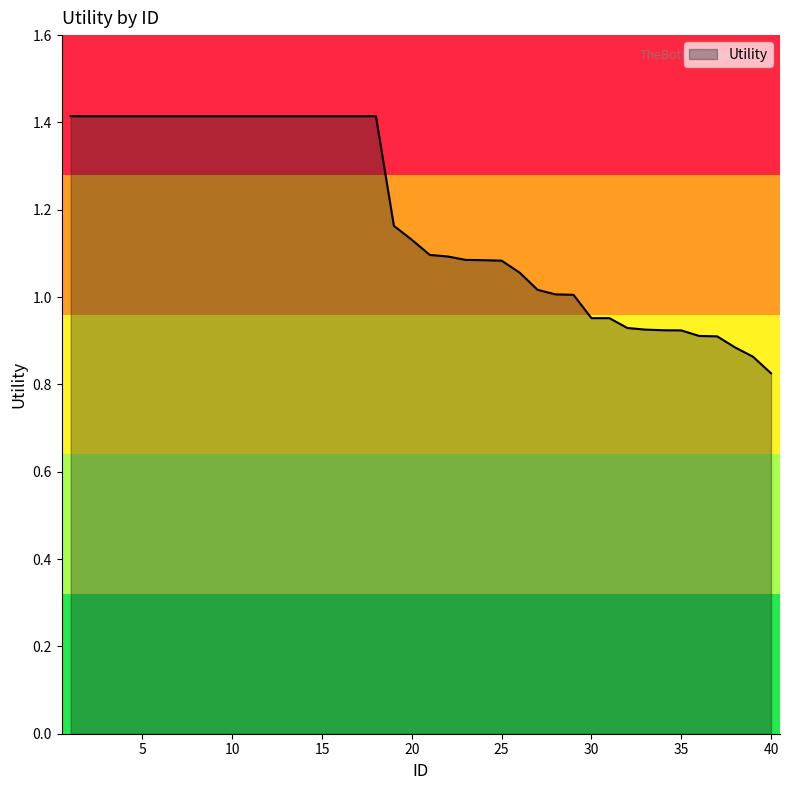

What is the difference between the maximum and minimum values?

0.6